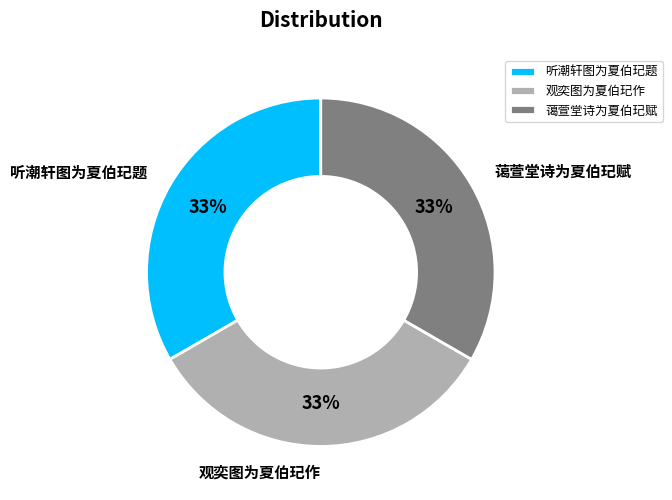

How many segments does this pie chart have?

3